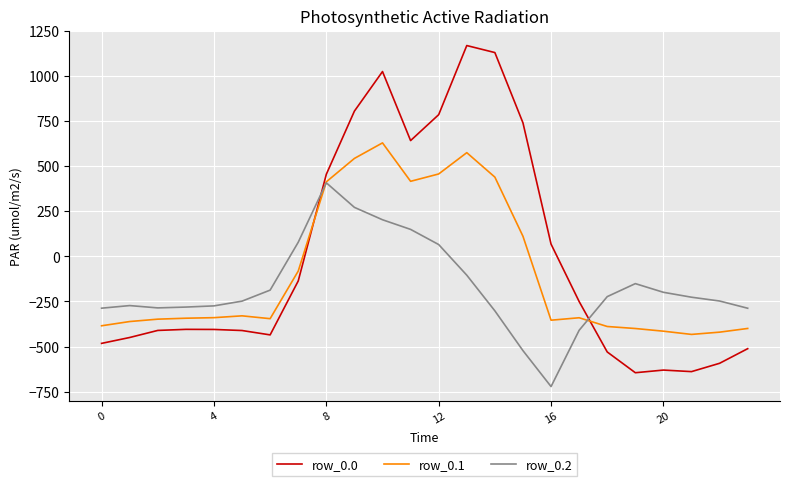

Which series has the largest range (max minus min)?

row_0.0